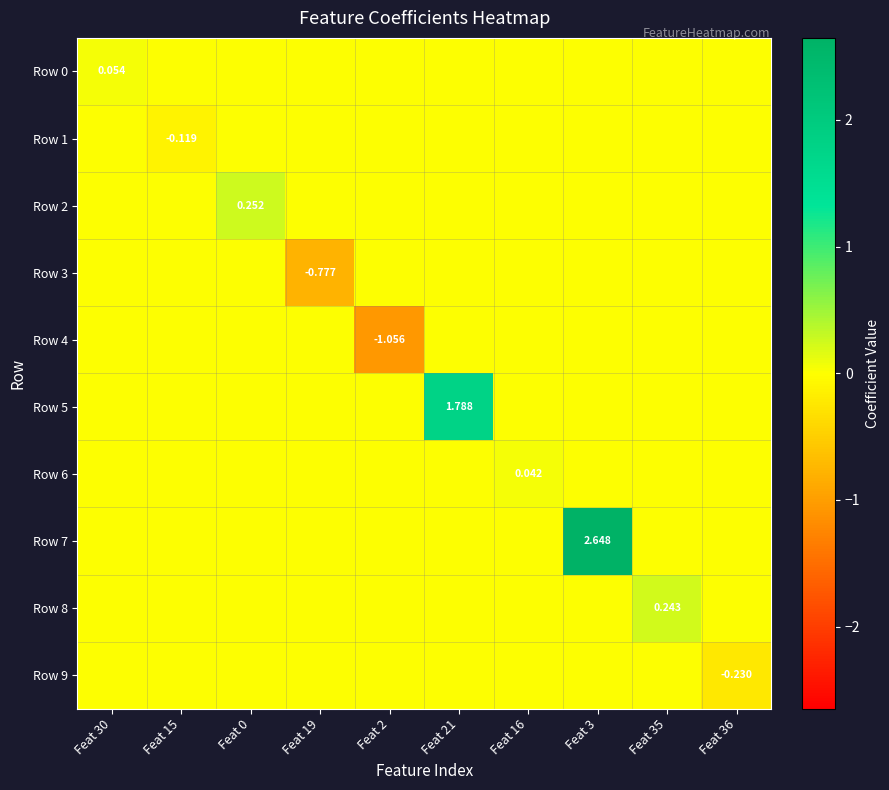

Is it true that Row 2 equals 0.2 at Feat 0?

False